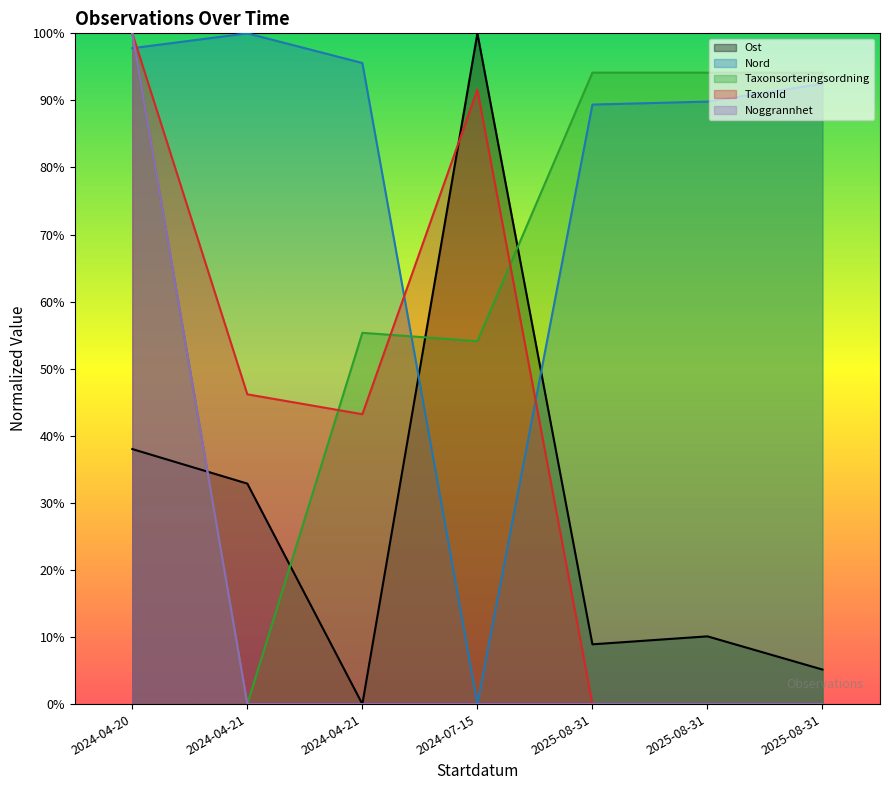

What is the spread (max minus min) of values at 2025-08-31?

0.9